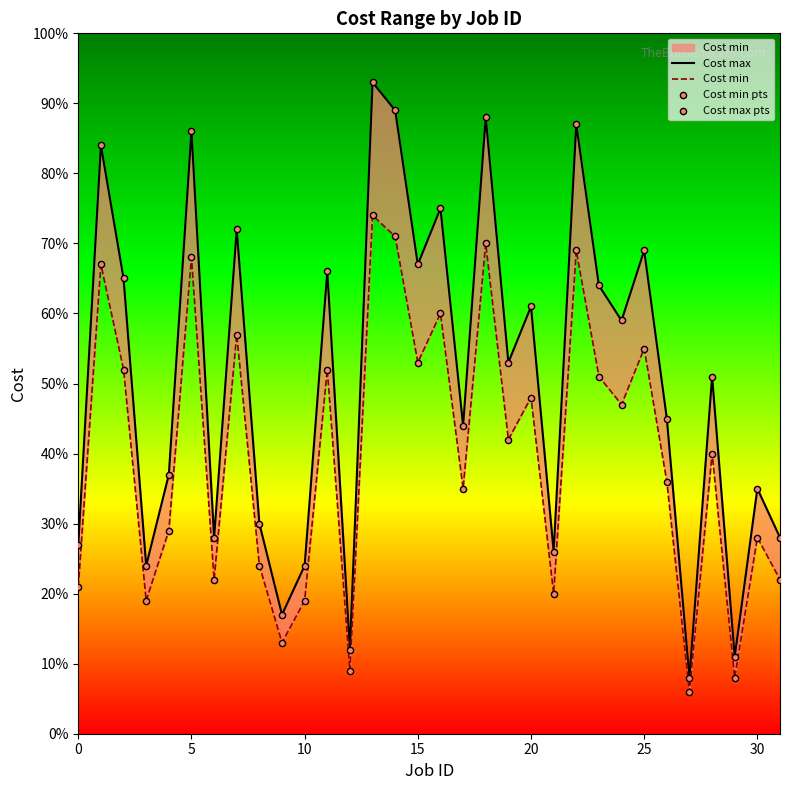

At how many categories does at least one series exceed 52?

16